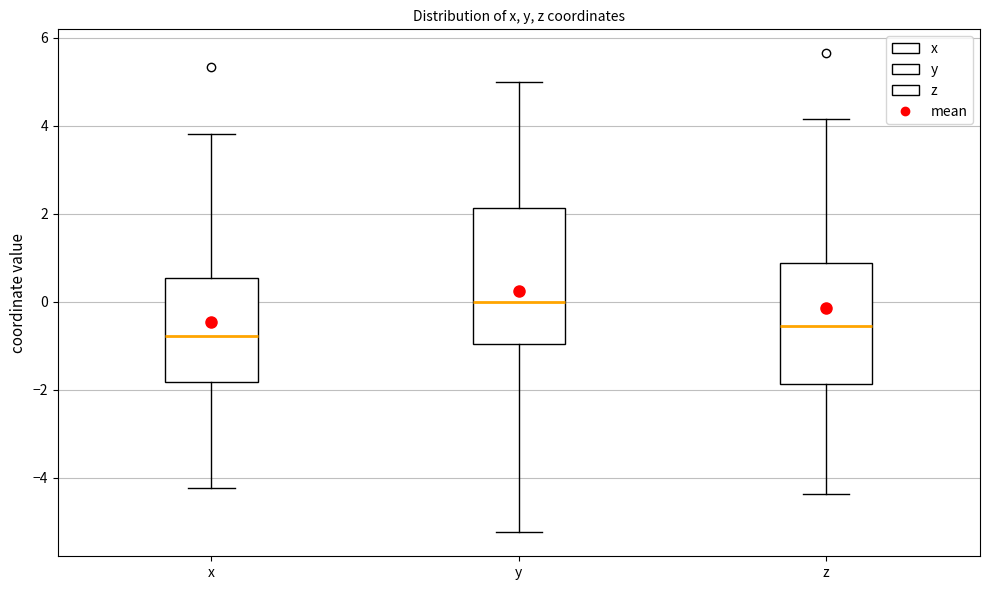

Comparing the boxes themselves (not the whiskers), which one is the tallest?

y